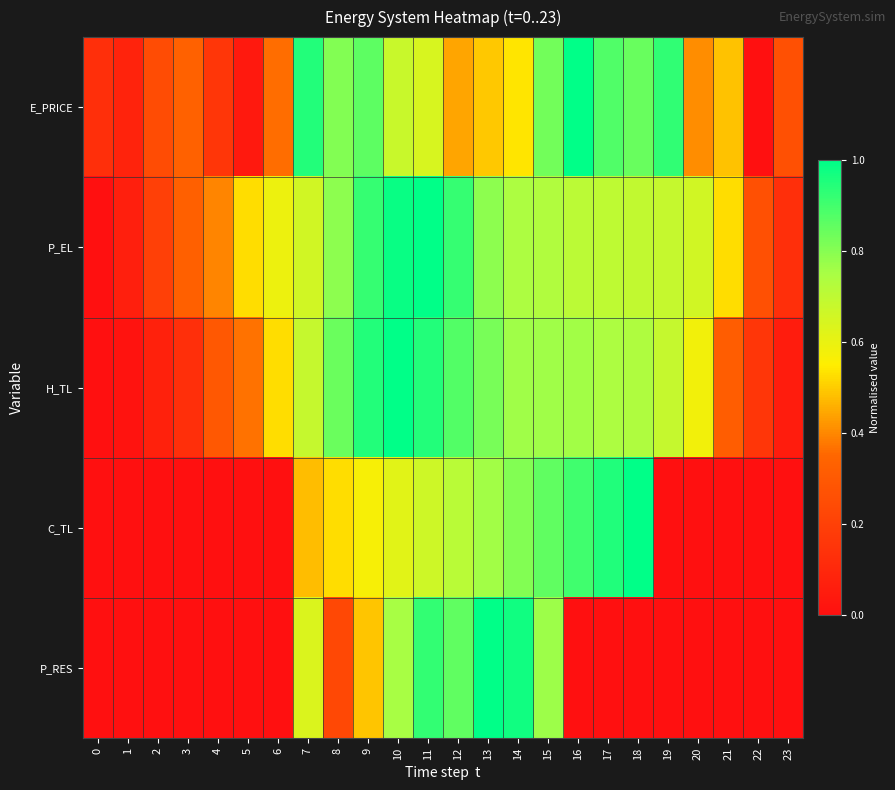

At which category does the chart reach its peak across all series?

16